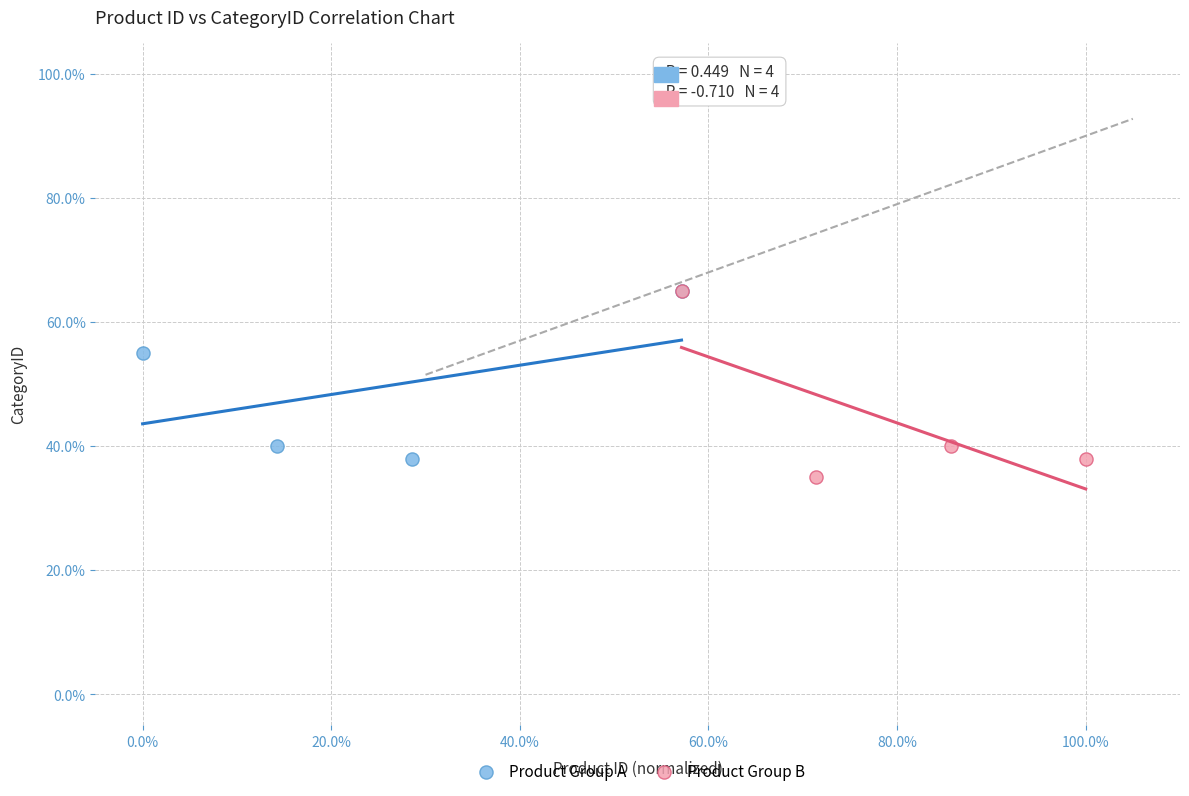

Which series has the widest spread of Y values?

Product Group B